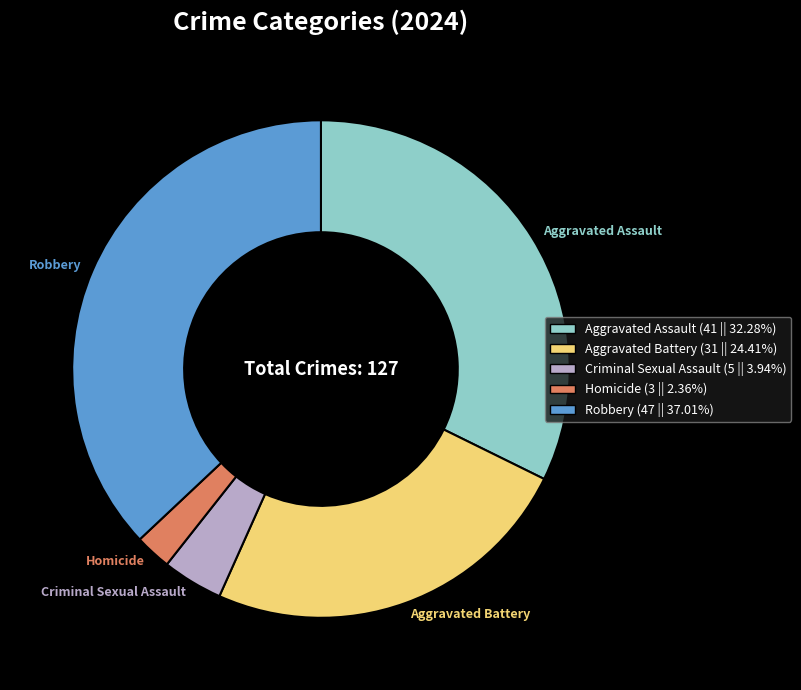

The Aggravated Battery slice represents 24% of the pie. True or false?

True